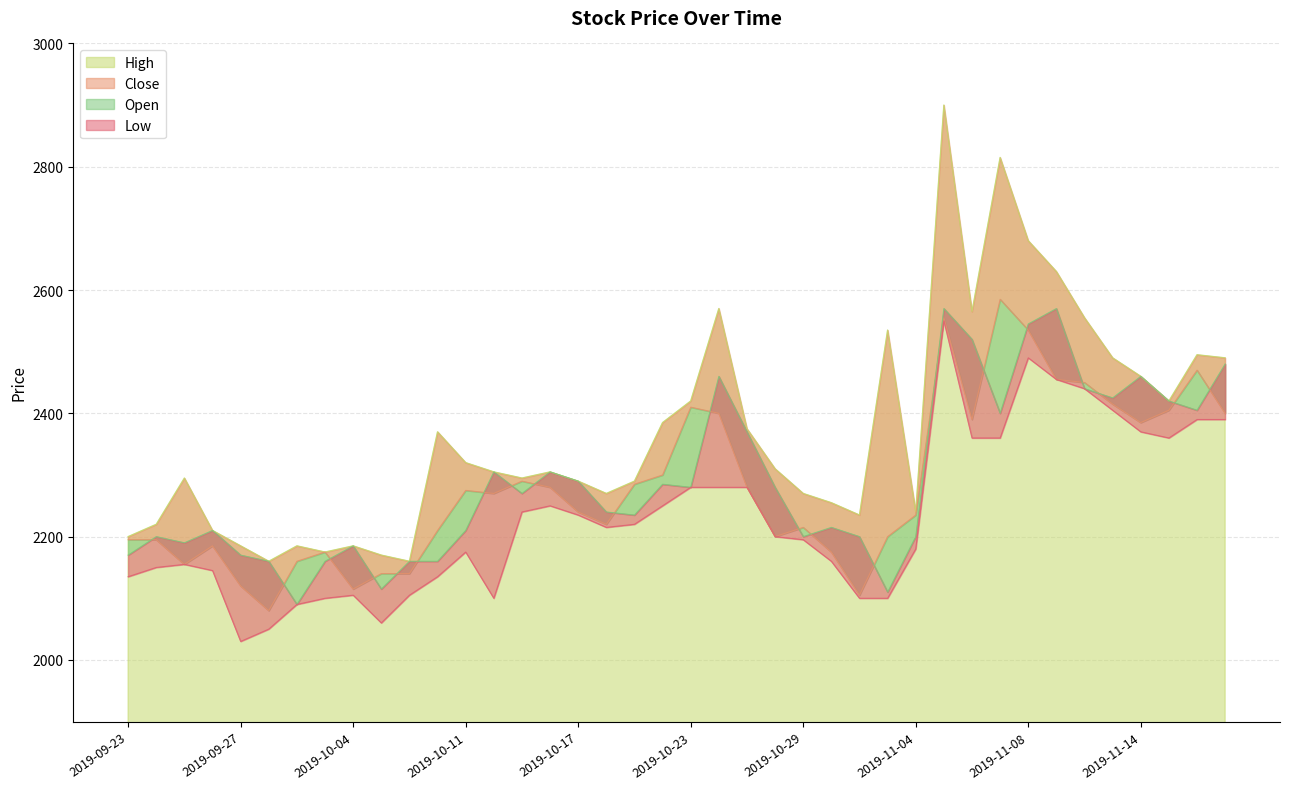

Reading left to right, extract all data points from this chart.

High: 2019-09-23=2200	2019-09-24=2220	2019-09-25=2295	2019-09-26=2210	2019-09-27=2185	2019-09-30=2160	2019-10-01=2185	2019-10-02=2175	2019-10-04=2185	2019-10-07=2170	2019-10-08=2160	2019-10-10=2370	2019-10-11=2320	2019-10-14=2305	2019-10-15=2295	2019-10-16=2305	2019-10-17=2290	2019-10-18=2270	2019-10-21=2290	2019-10-22=2385	2019-10-23=2420	2019-10-24=2570	2019-10-25=2375	2019-10-28=2310	2019-10-29=2270	2019-10-30=2255	2019-10-31=2235	2019-11-01=2535	2019-11-04=2240	2019-11-05=2900	2019-11-06=2565	2019-11-07=2815	2019-11-08=2680	2019-11-11=2630	2019-11-12=2555	2019-11-13=2490	2019-11-14=2460	2019-11-15=2420	2019-11-18=2495	2019-11-19=2490
Close: 2019-09-23=2195	2019-09-24=2195	2019-09-25=2155	2019-09-26=2185	2019-09-27=2120	2019-09-30=2080	2019-10-01=2160	2019-10-02=2175	2019-10-04=2115	2019-10-07=2140	2019-10-08=2140	2019-10-10=2210	2019-10-11=2275	2019-10-14=2270	2019-10-15=2290	2019-10-16=2280	2019-10-17=2240	2019-10-18=2220	2019-10-21=2285	2019-10-22=2300	2019-10-23=2410	2019-10-24=2400	2019-10-25=2280	2019-10-28=2200	2019-10-29=2215	2019-10-30=2175	2019-10-31=2105	2019-11-01=2200	2019-11-04=2235	2019-11-05=2555	2019-11-06=2390	2019-11-07=2585	2019-11-08=2535	2019-11-11=2455	2019-11-12=2450	2019-11-13=2415	2019-11-14=2385	2019-11-15=2405	2019-11-18=2470	2019-11-19=2400
Open: 2019-09-23=2170	2019-09-24=2200	2019-09-25=2190	2019-09-26=2210	2019-09-27=2170	2019-09-30=2160	2019-10-01=2090	2019-10-02=2160	2019-10-04=2185	2019-10-07=2115	2019-10-08=2160	2019-10-10=2160	2019-10-11=2210	2019-10-14=2305	2019-10-15=2270	2019-10-16=2305	2019-10-17=2290	2019-10-18=2240	2019-10-21=2235	2019-10-22=2285	2019-10-23=2280	2019-10-24=2460	2019-10-25=2370	2019-10-28=2280	2019-10-29=2200	2019-10-30=2215	2019-10-31=2200	2019-11-01=2110	2019-11-04=2200	2019-11-05=2570	2019-11-06=2520	2019-11-07=2400	2019-11-08=2545	2019-11-11=2570	2019-11-12=2440	2019-11-13=2425	2019-11-14=2460	2019-11-15=2420	2019-11-18=2405	2019-11-19=2480
Low: 2019-09-23=2135	2019-09-24=2150	2019-09-25=2155	2019-09-26=2145	2019-09-27=2030	2019-09-30=2050	2019-10-01=2090	2019-10-02=2100	2019-10-04=2105	2019-10-07=2060	2019-10-08=2105	2019-10-10=2135	2019-10-11=2175	2019-10-14=2100	2019-10-15=2240	2019-10-16=2250	2019-10-17=2235	2019-10-18=2215	2019-10-21=2220	2019-10-22=2250	2019-10-23=2280	2019-10-24=2280	2019-10-25=2280	2019-10-28=2200	2019-10-29=2195	2019-10-30=2160	2019-10-31=2100	2019-11-01=2100	2019-11-04=2180	2019-11-05=2550	2019-11-06=2360	2019-11-07=2360	2019-11-08=2490	2019-11-11=2455	2019-11-12=2440	2019-11-13=2405	2019-11-14=2370	2019-11-15=2360	2019-11-18=2390	2019-11-19=2390